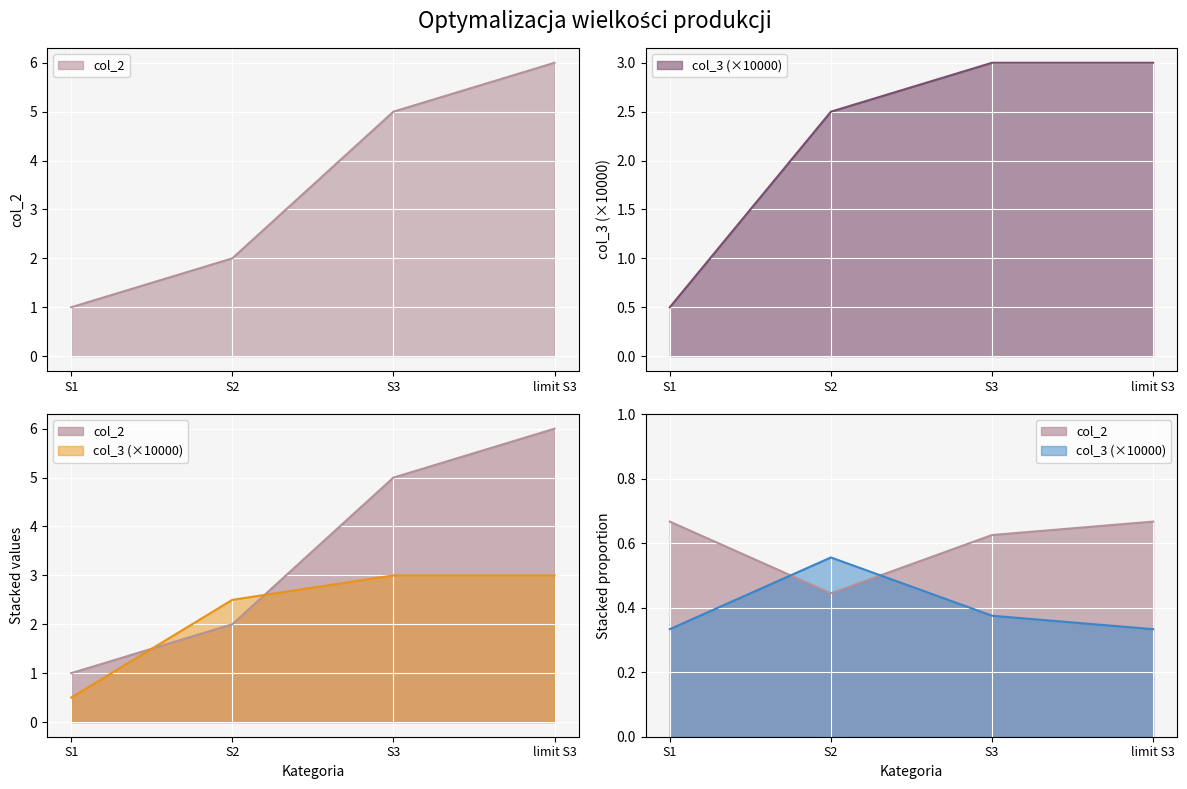

The value of col_3 at S1 is 0.2. True or false?

False